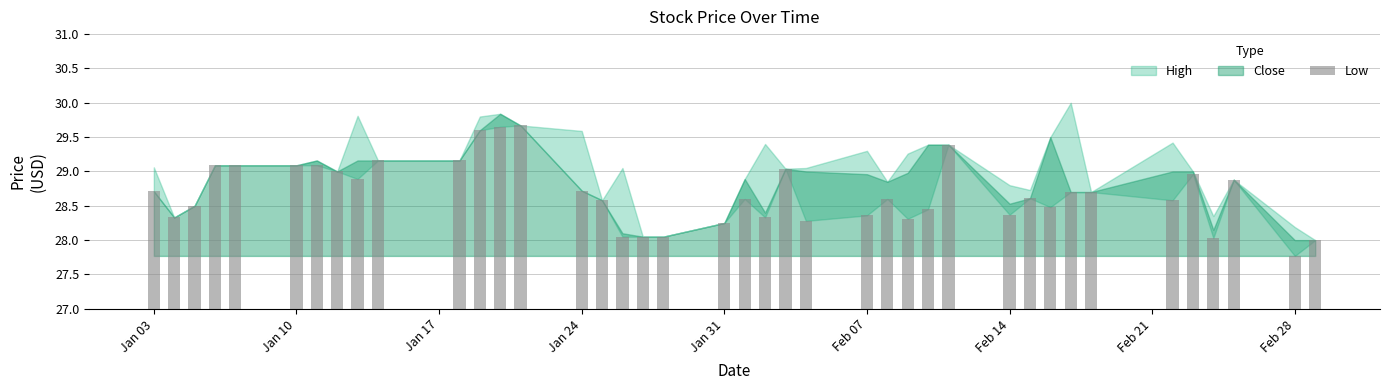

How many data points does each series have?

40